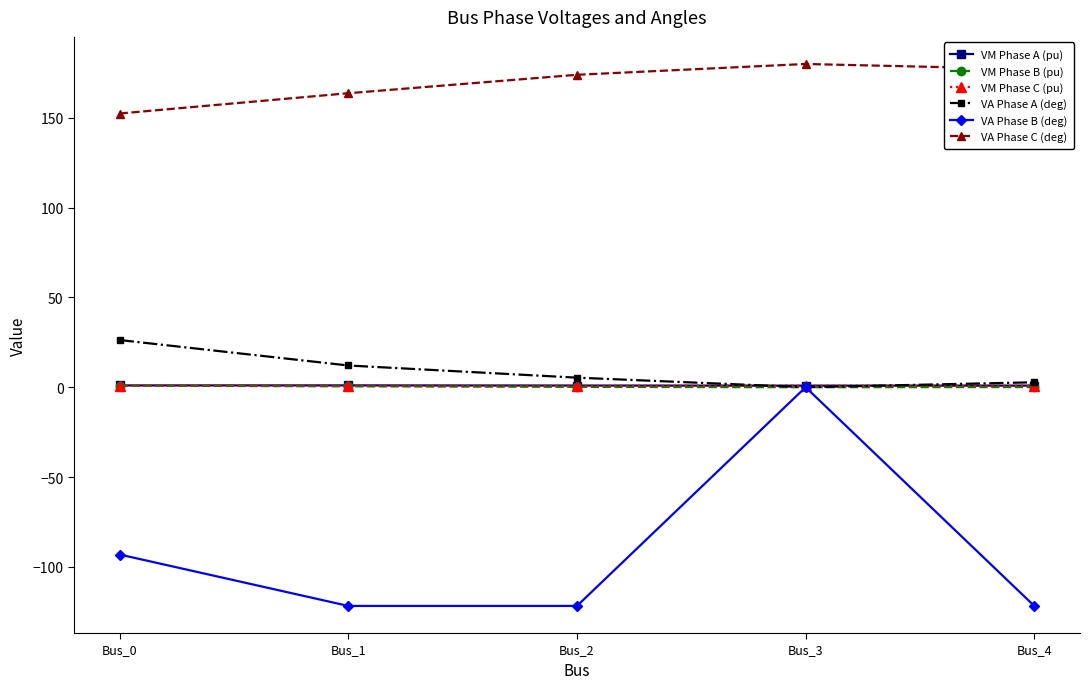

What is the difference between the highest and lowest values at Bus_0?

245.6